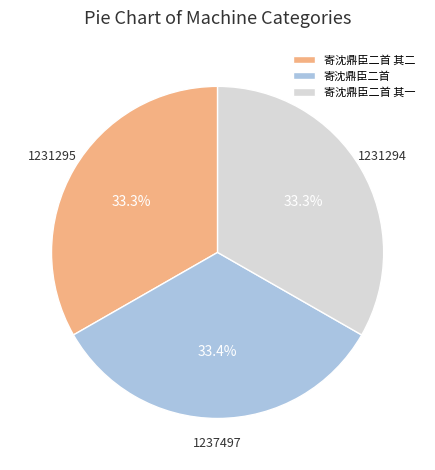

True or false: 寄沈鼎臣二首 其二 accounts for 33% of the total.

True